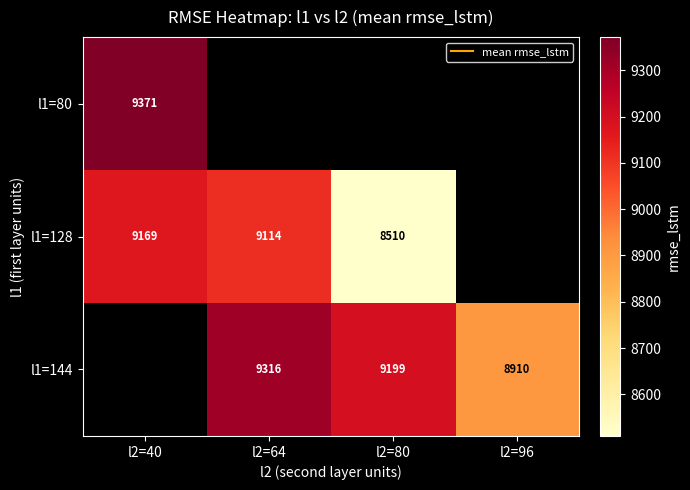

How many values in l1=128 are above zero?

3